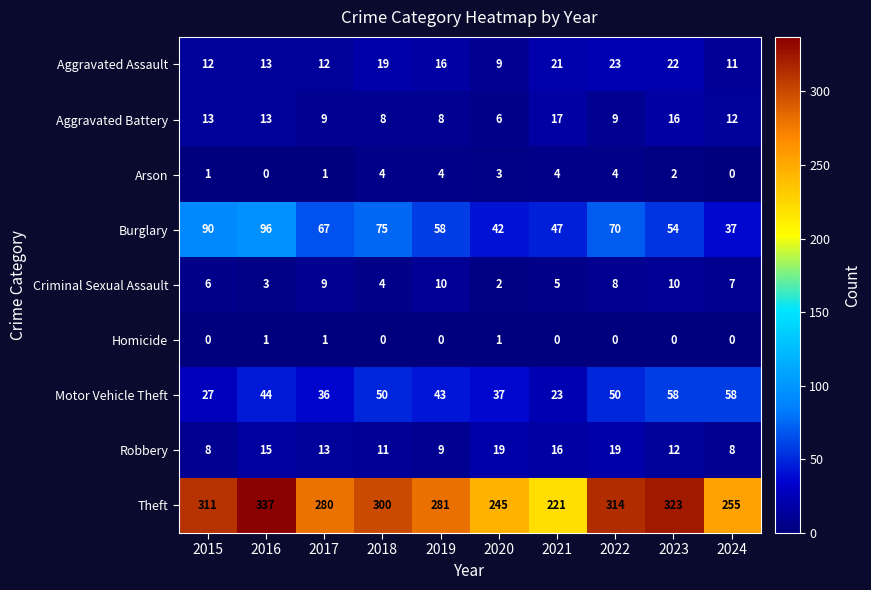

Which series has the largest range (max minus min)?

Theft